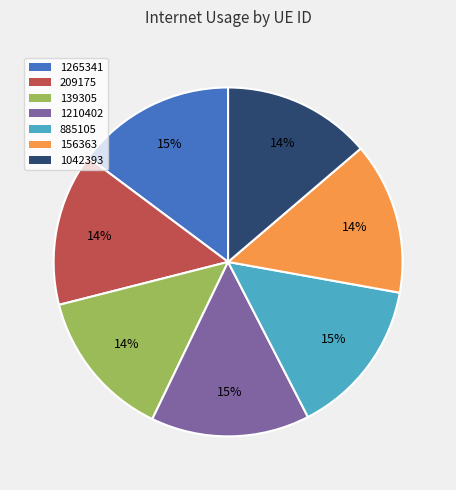

To the nearest percent, what portion does 209175 represent?

14%